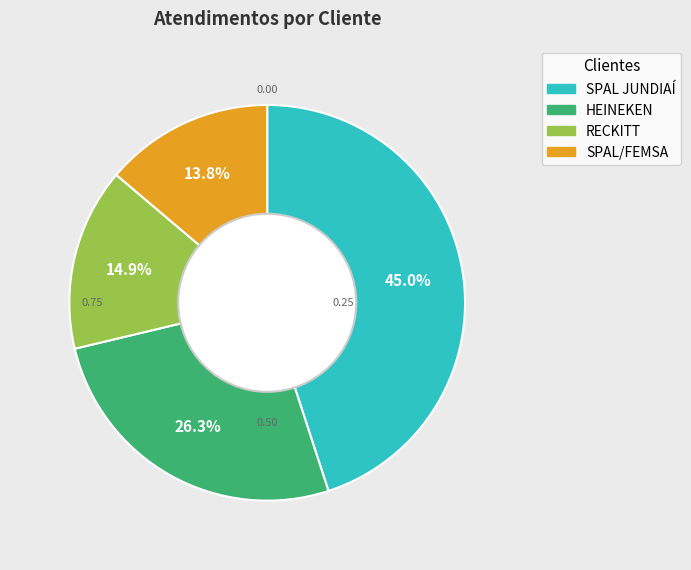

Is there any slice that represents more than half of the pie?

No